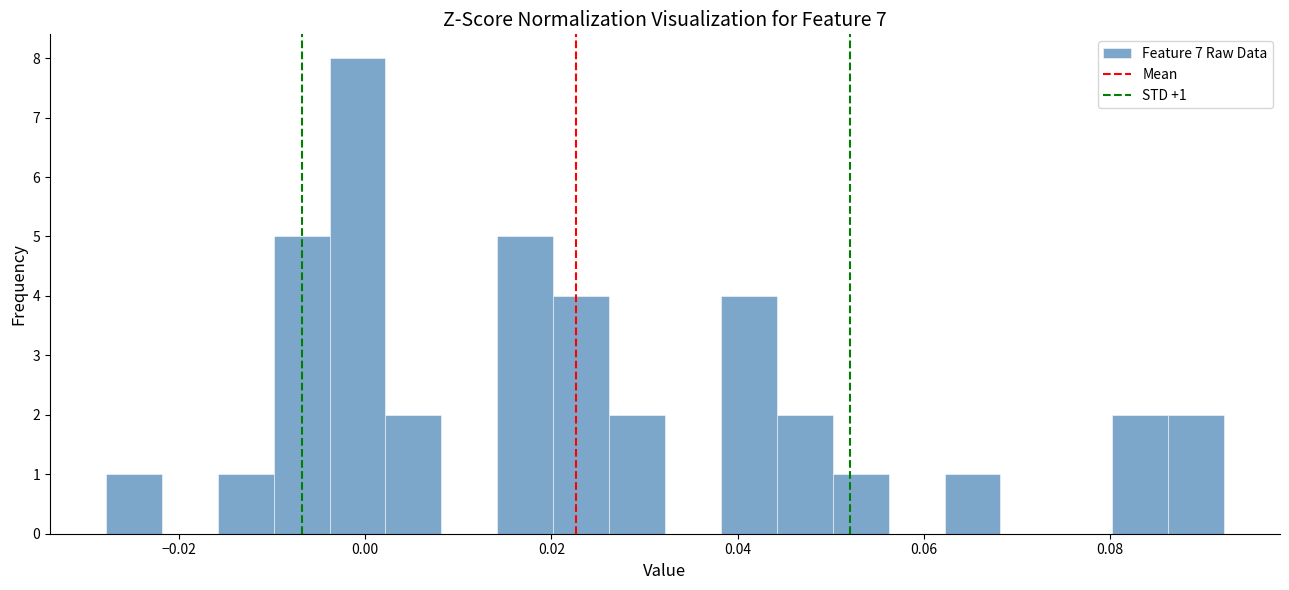

Around what value on the x-axis is the tallest bar? Give the approximate position of its centre, as read against the axis.

0.000